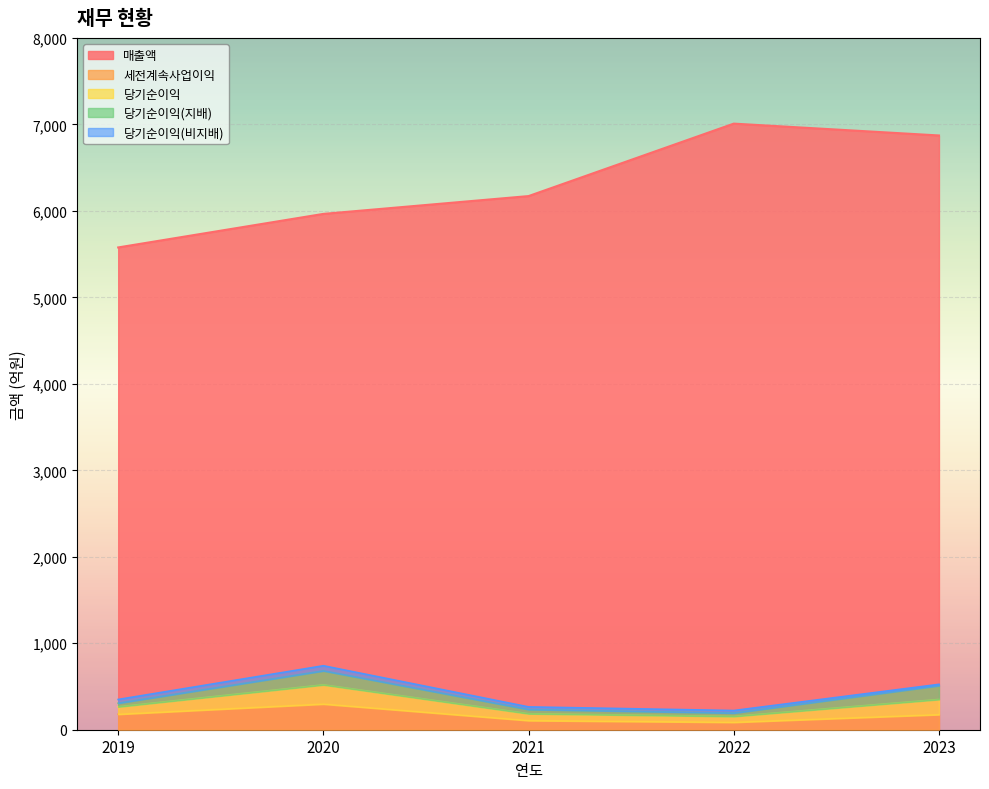

The value of 매출액 at 2019 is 3476. True or false?

False